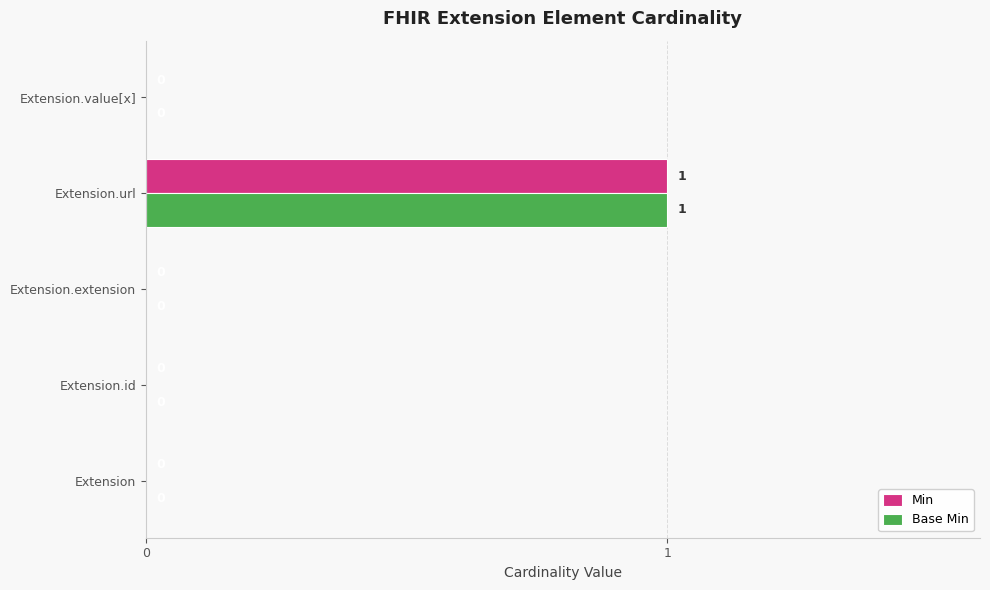

At which category is the sum across all series the highest?

Extension.url